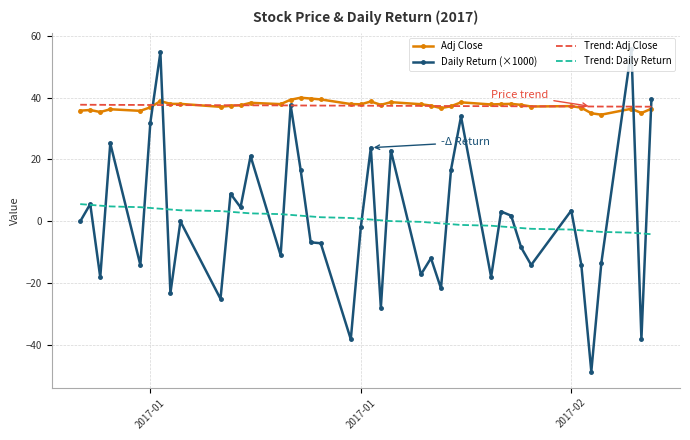

Which series has the largest range (max minus min)?

Daily Return (×1000)